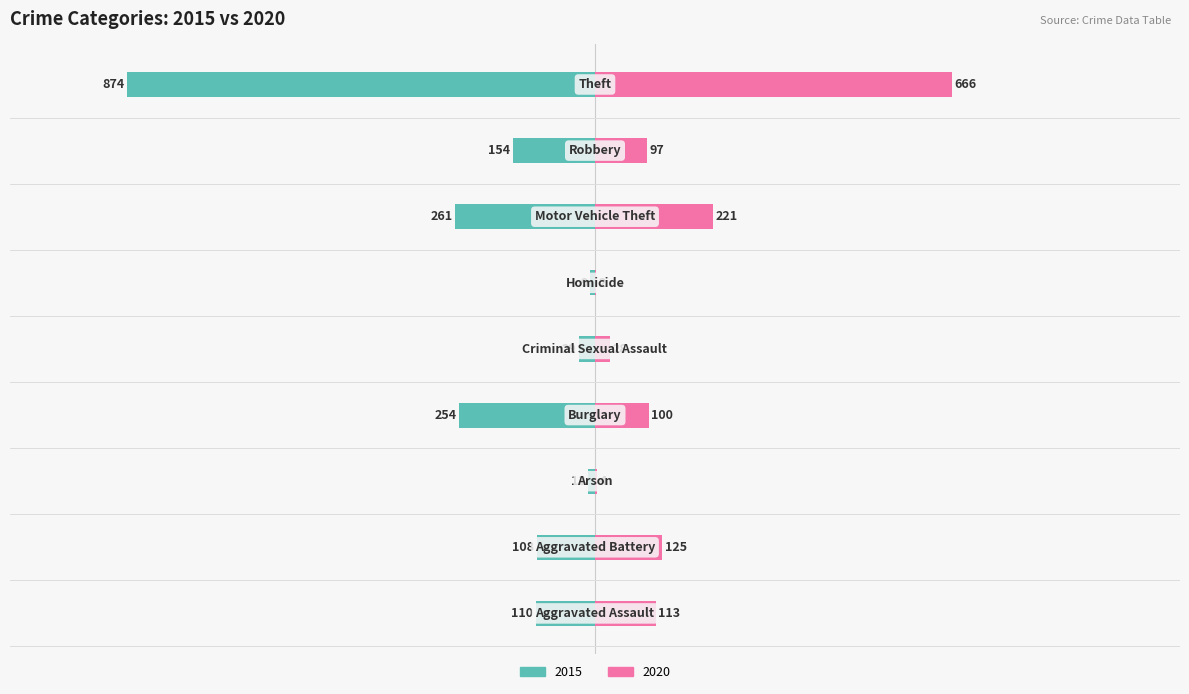

Reading left to right, what are all the values shown in this chart?

2015: -110	-108	-13	-254	-29	-9	-261	-154	-874
2020: 113	125	4	100	28	2	221	97	666